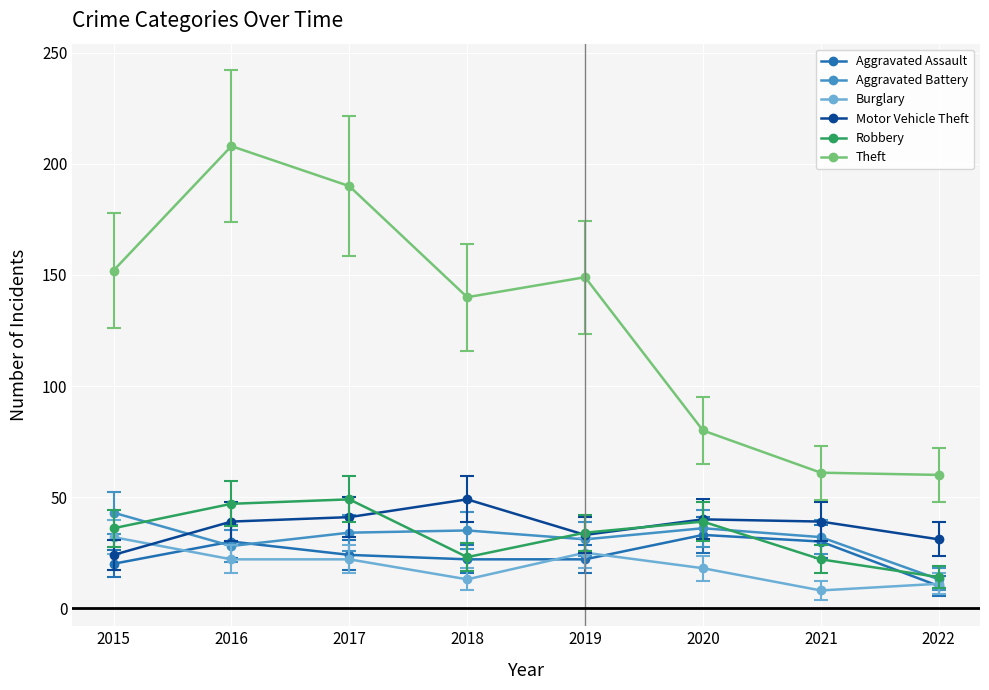

At which category is the sum across all series the highest?

2016